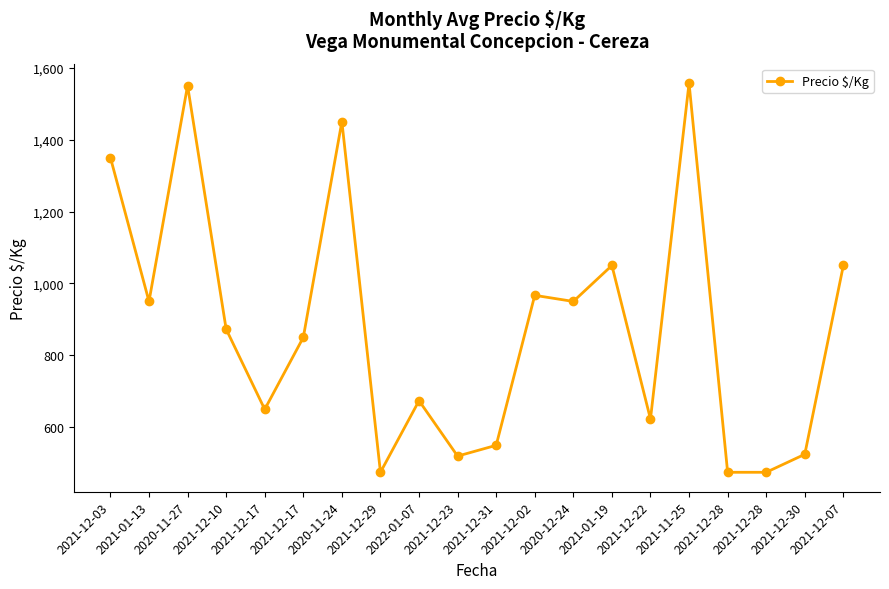

What is the label of the 16th point from the right?

2021-12-17